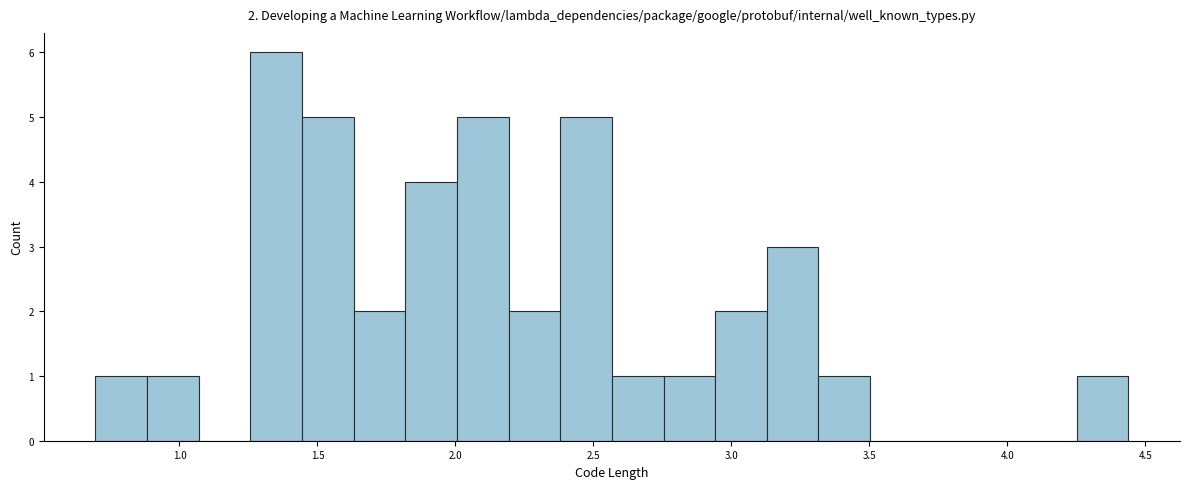

Read against the x-axis, roughly where is the centre of the tallest bar?

1.35